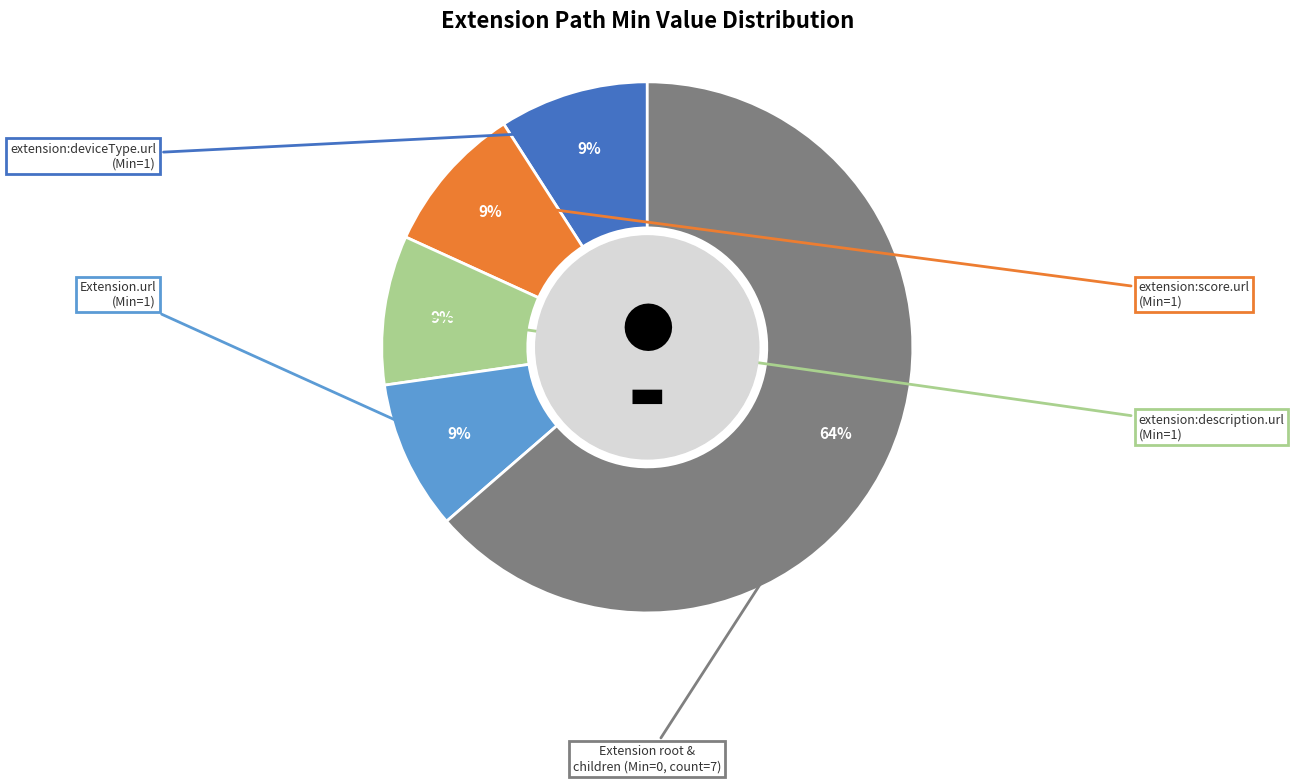

Is there any slice that represents more than half of the pie?

Yes